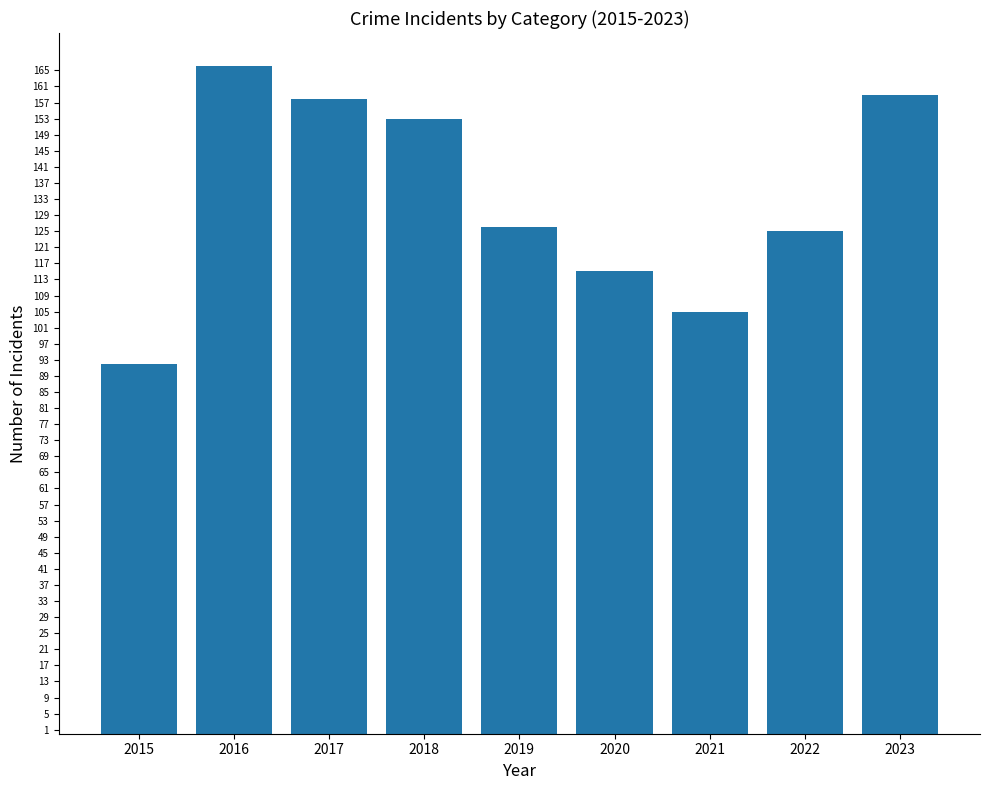

What is the change in value from 2017 to 2018?

-5